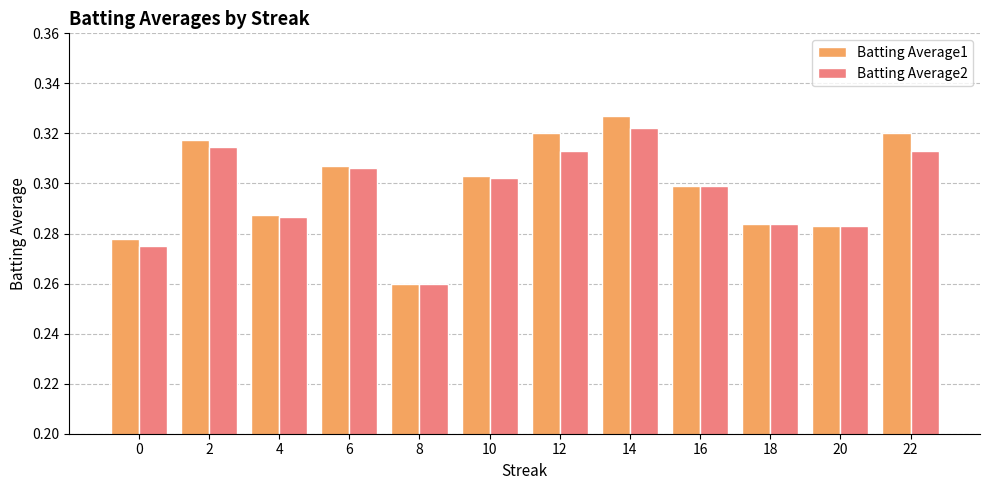

Where is Batting Average1 nearest to the value 0?

8